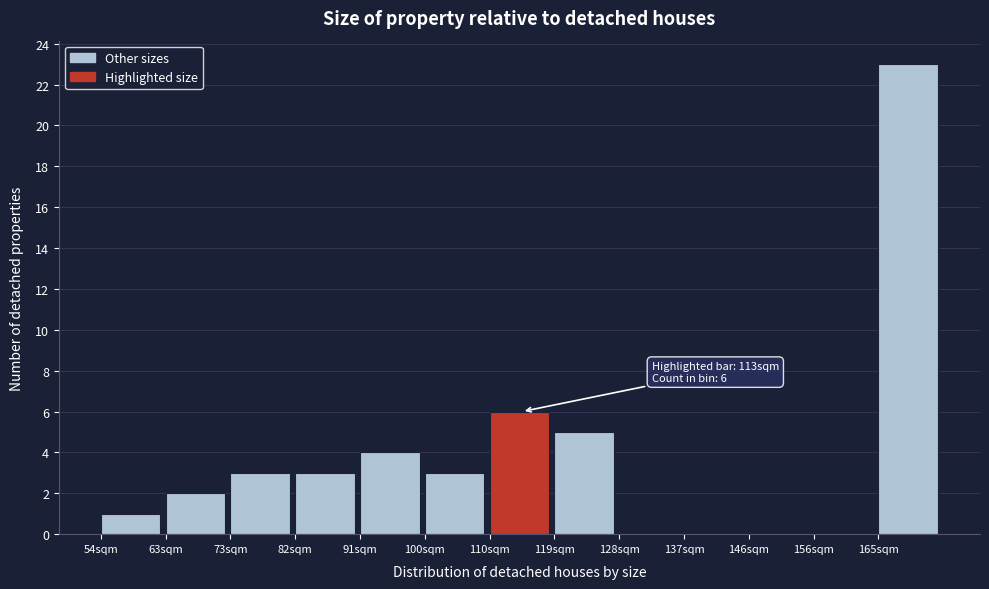

Reading left to right, extract all data points from this chart.

54sqm=1	63sqm=2	73sqm=3	82sqm=3	91sqm=4	100sqm=3	110sqm=6	119sqm=5	128sqm=0	137sqm=0	146sqm=0	156sqm=0	165sqm=23